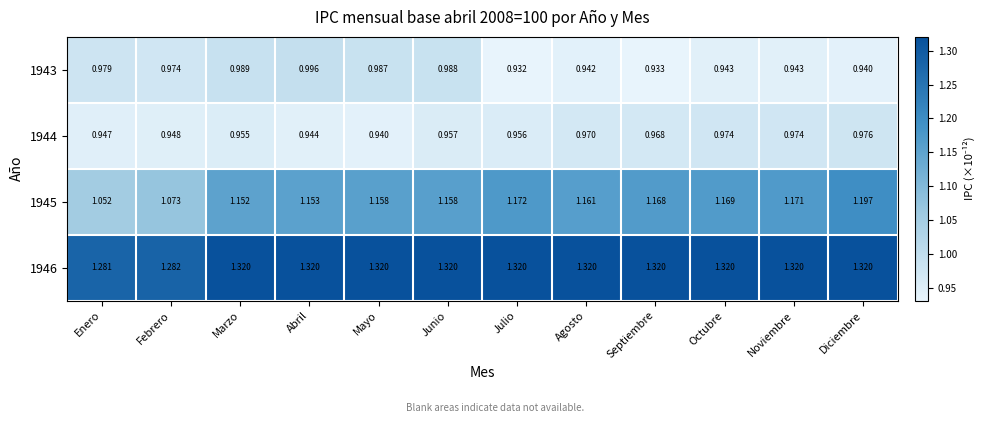

Rank the series at Junio from lowest to highest value.

1944, 1943, 1945, 1946